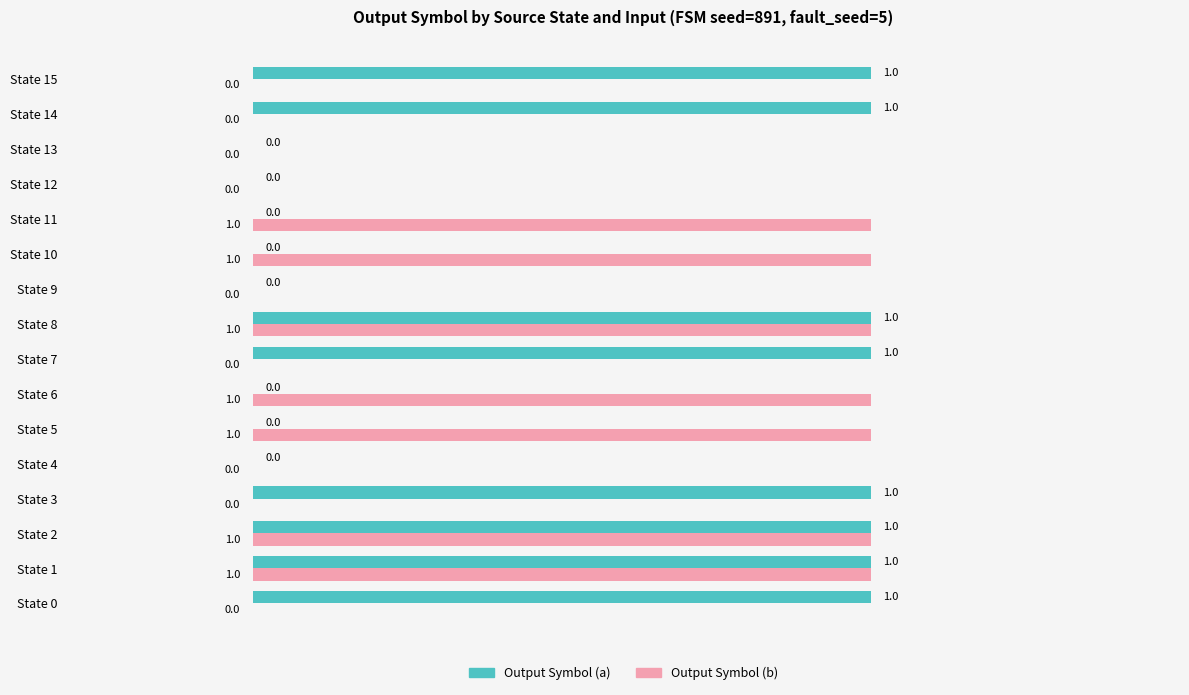

Is it true that Output Symbol (a) equals 0 at State 12?

True